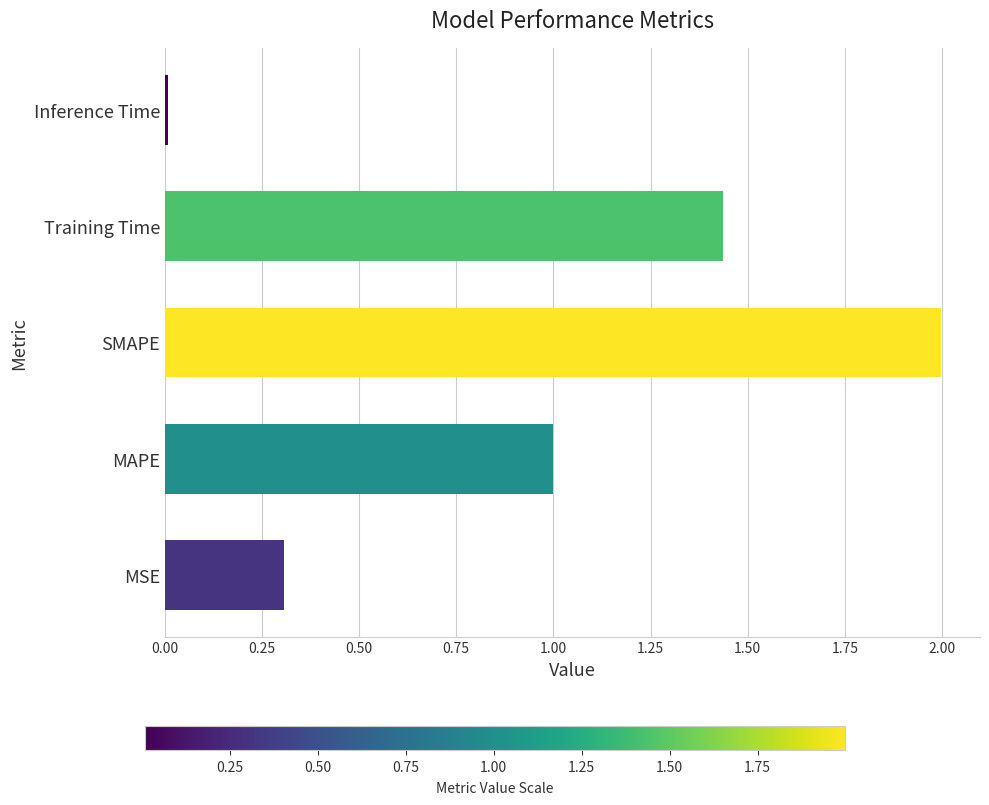

What is the approximate value at SMAPE?

2.0